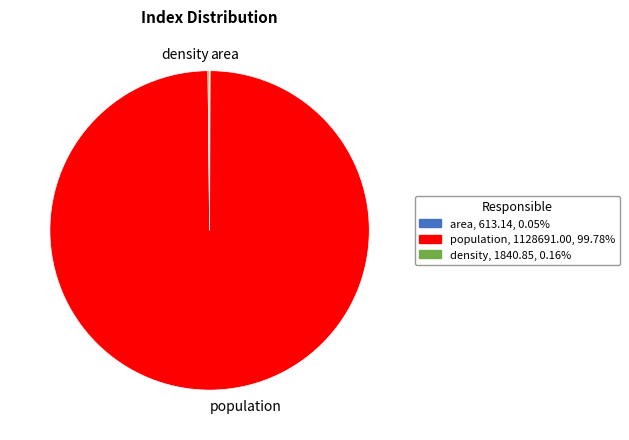

Which category accounts for the majority?

population